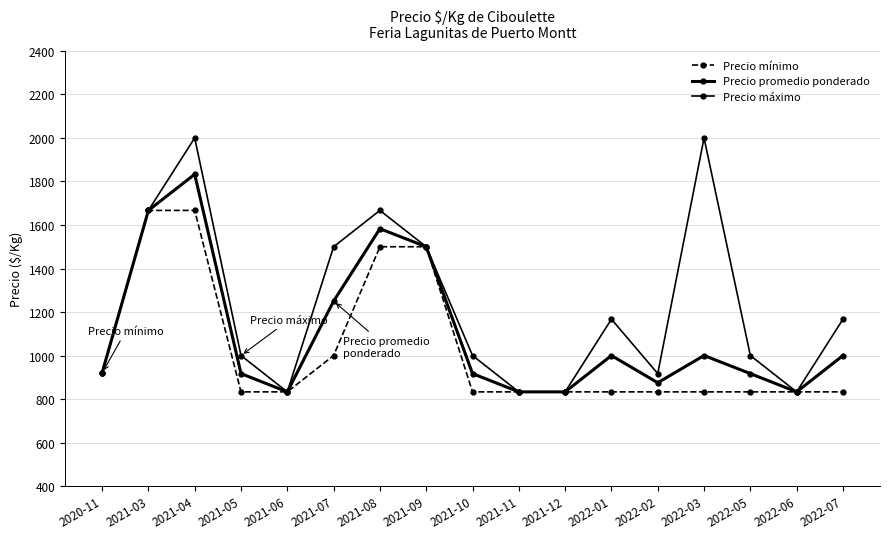

How many data points in Precio mínimo are above 833?

6